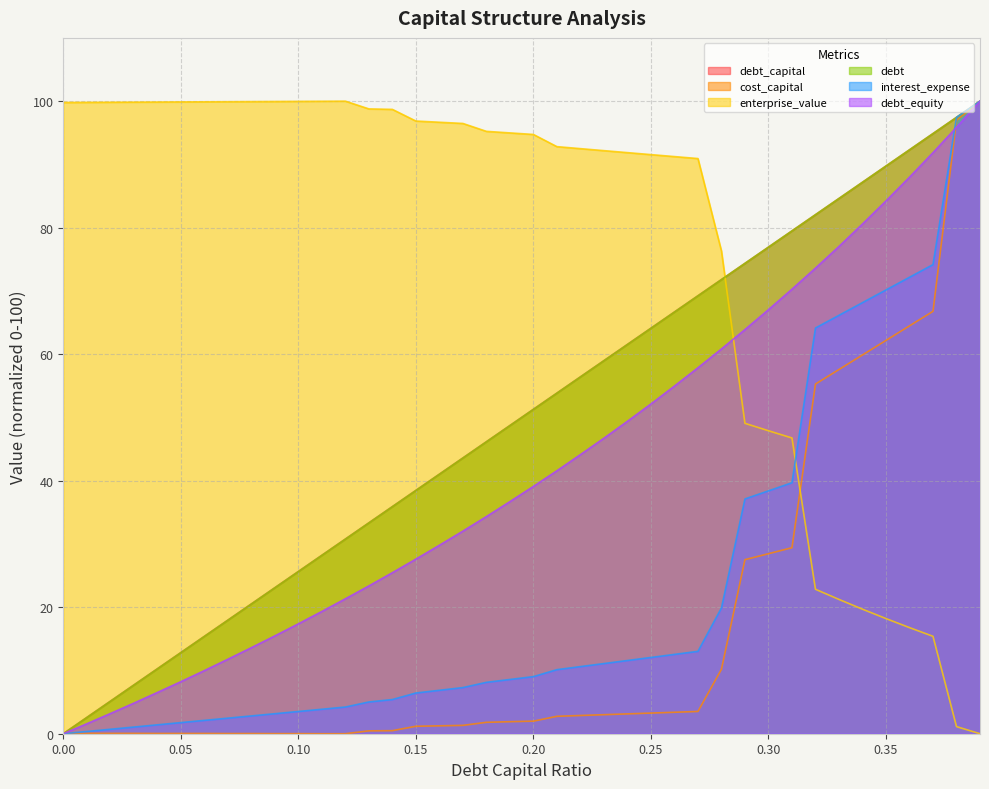

What is the value of the debt point at the 26th from the left?

64.1